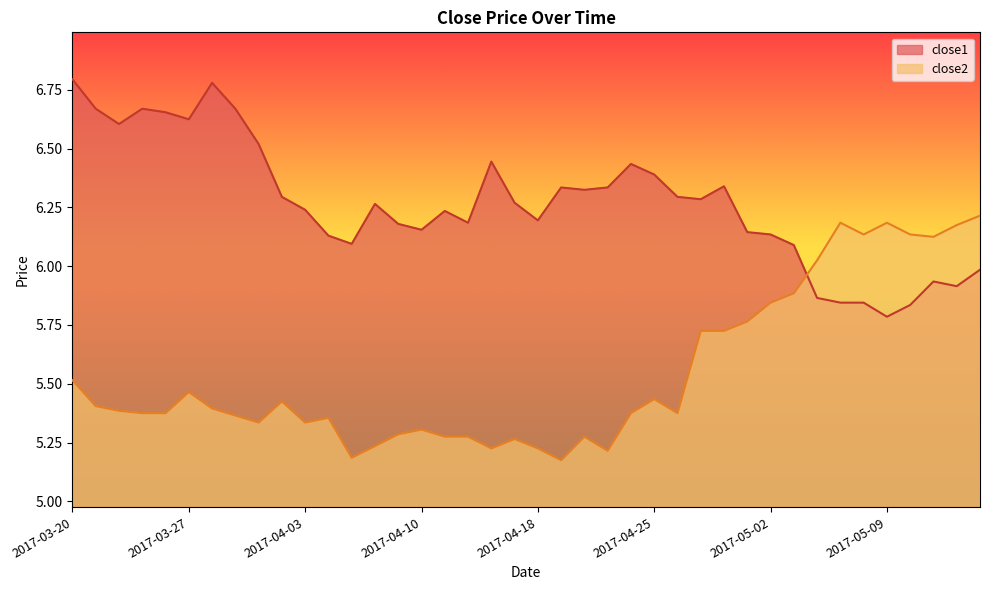

How many intersections are there between close1 and close2?

1